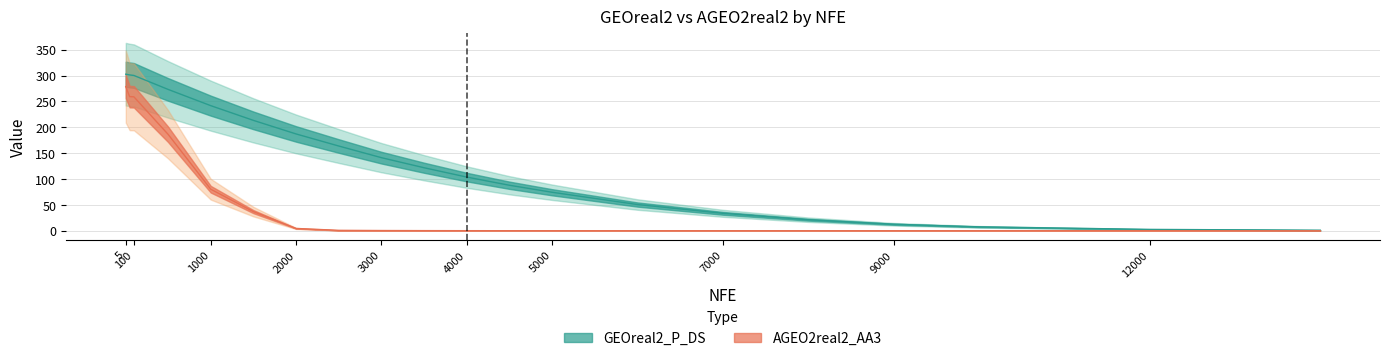

Which category has the highest value in the AGEO2real2_AA3 series?

5